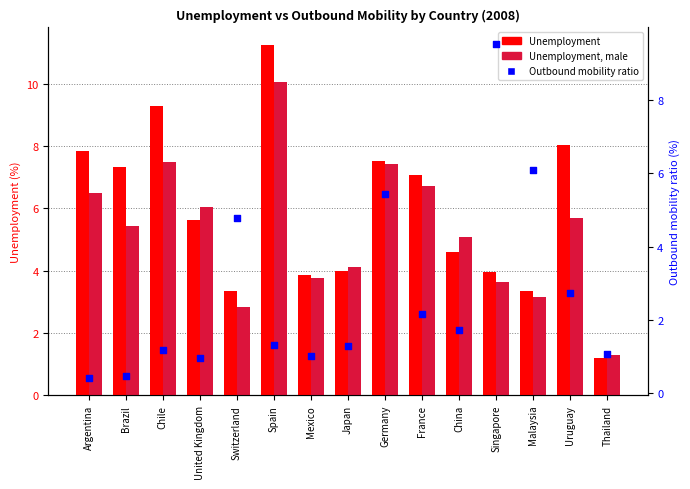

At how many categories does at least one series exceed 5?

11